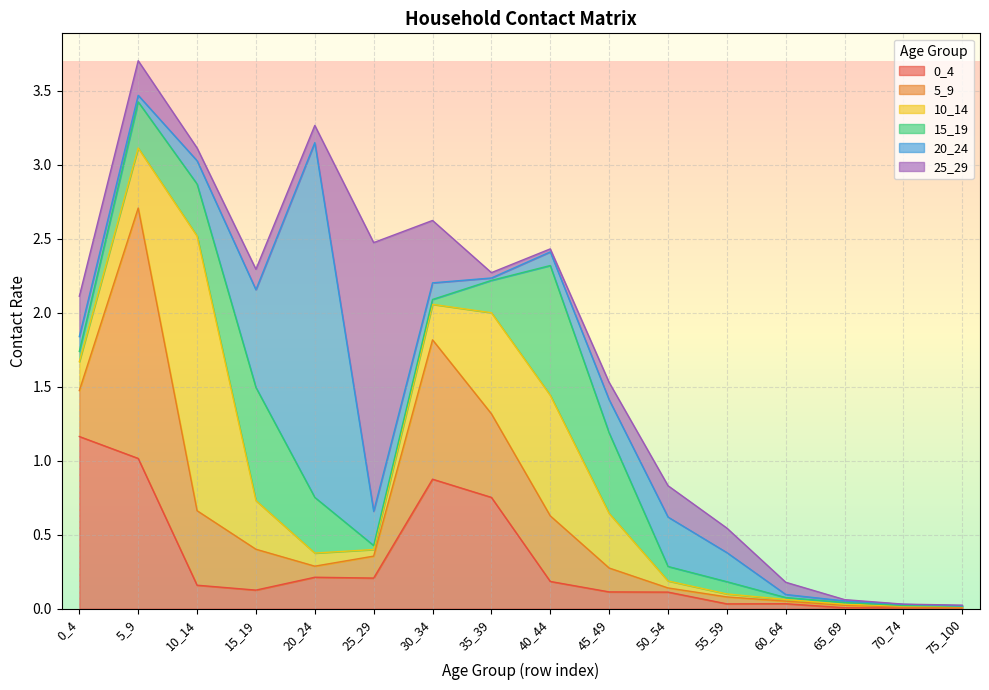

The 10_14 series shows 0.2 at 5_9. True or false?

False